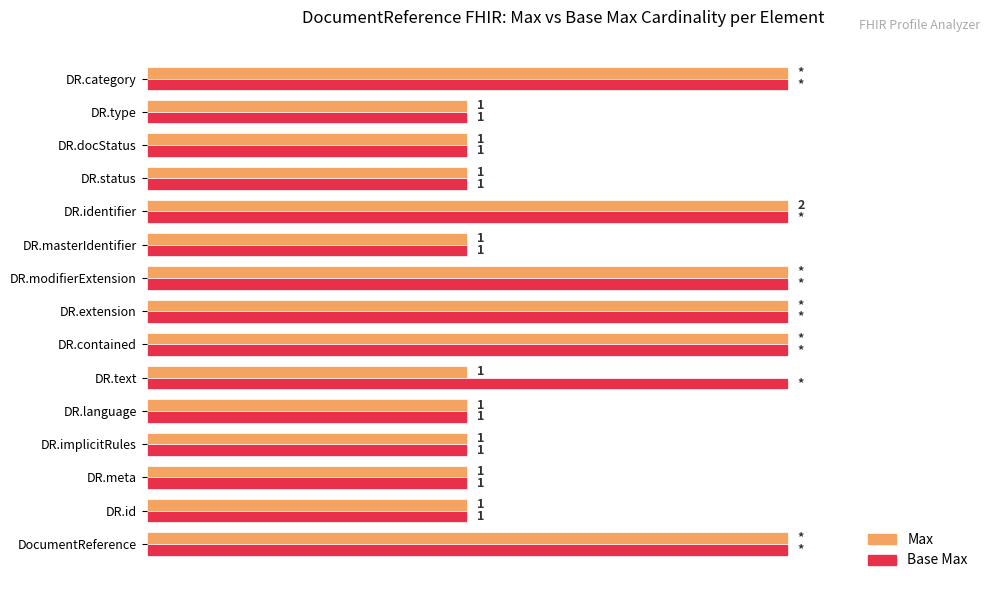

Rank the series by their average value, from highest to lowest.

Base Max, Max